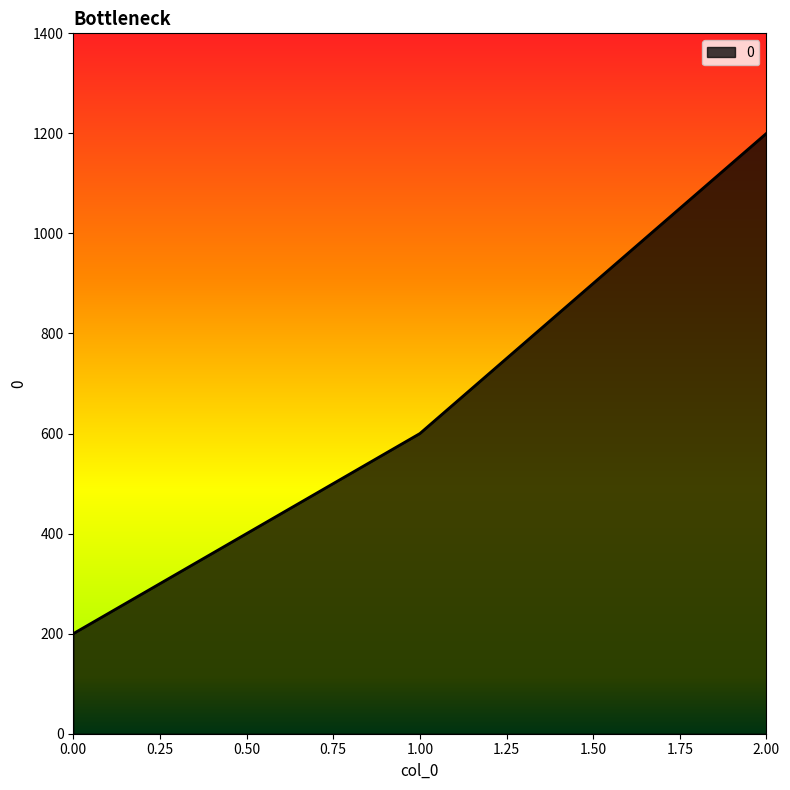

Count the values in the range 200 to 1200.

3